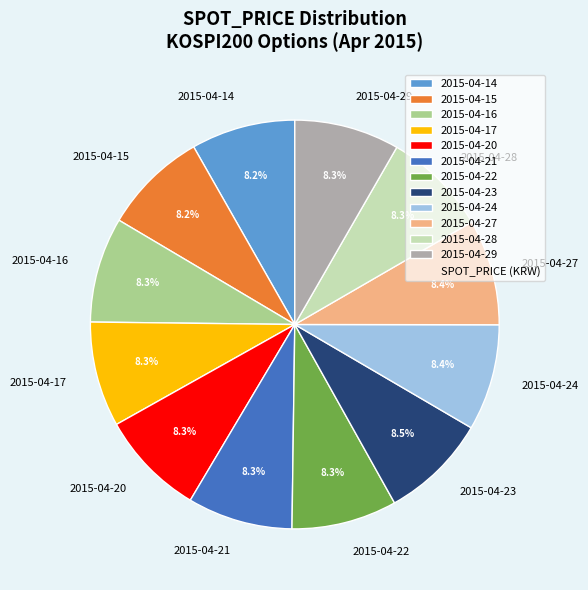

Is it true that 2015-04-20 is 8% of the pie?

True